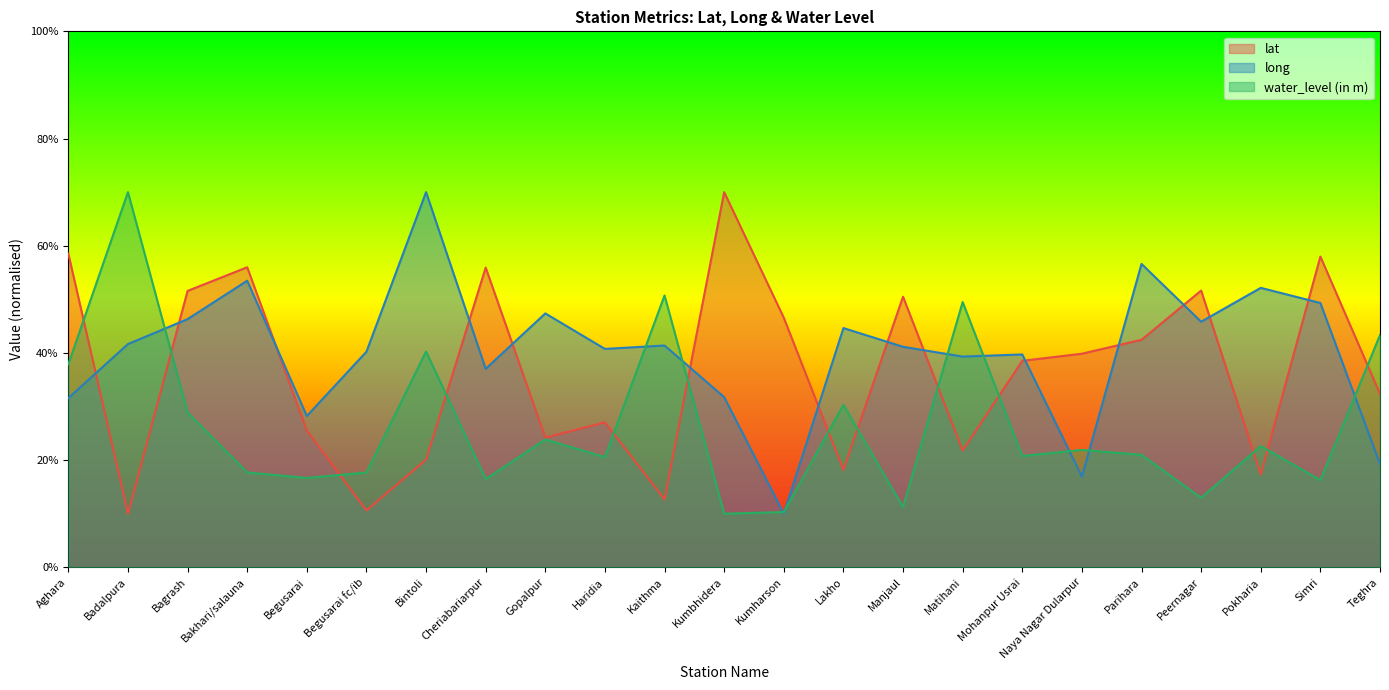

What is the average value of the water_level (in m) series?

26.6